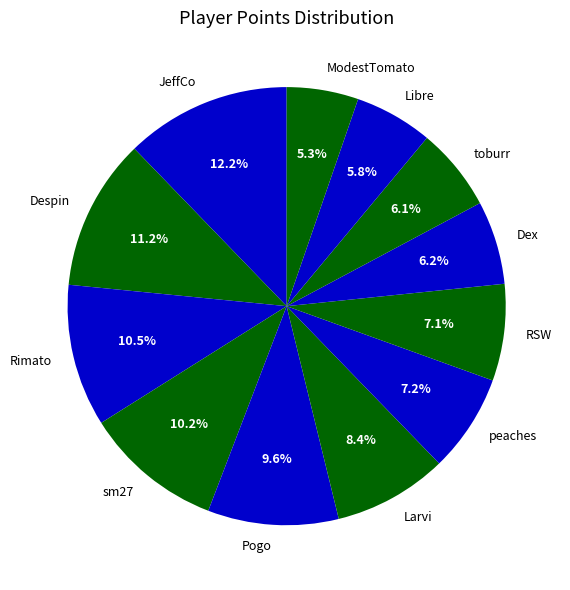

Is RSW the majority of the pie?

No